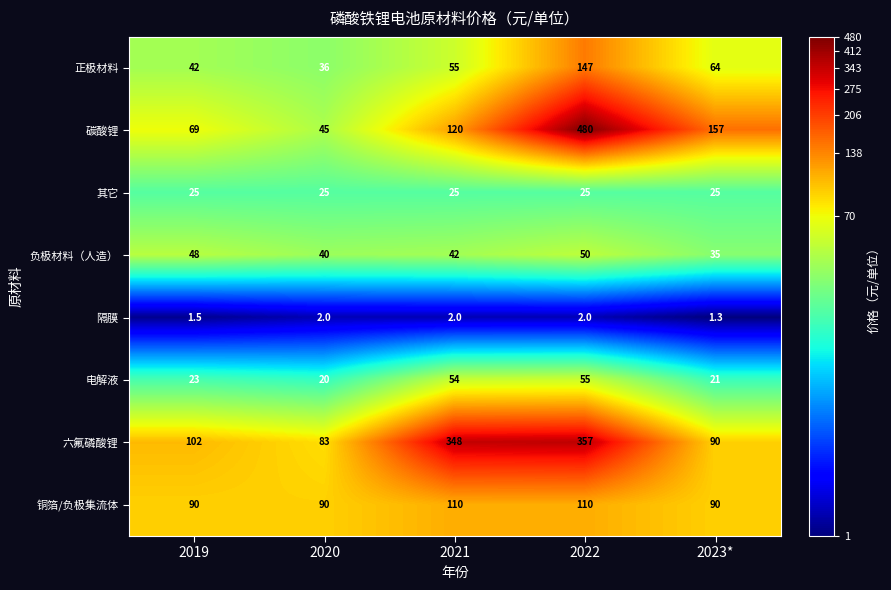

Is it true that 铜箔/负极集流体 equals 61.0 at 2023*?

False